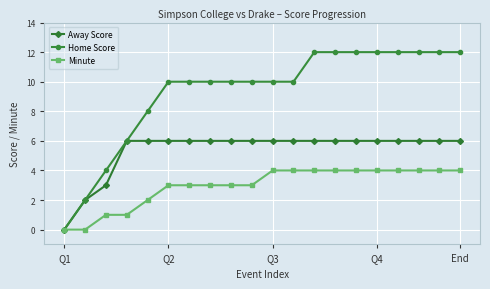

Which series has the largest total across all categories?

Home Score